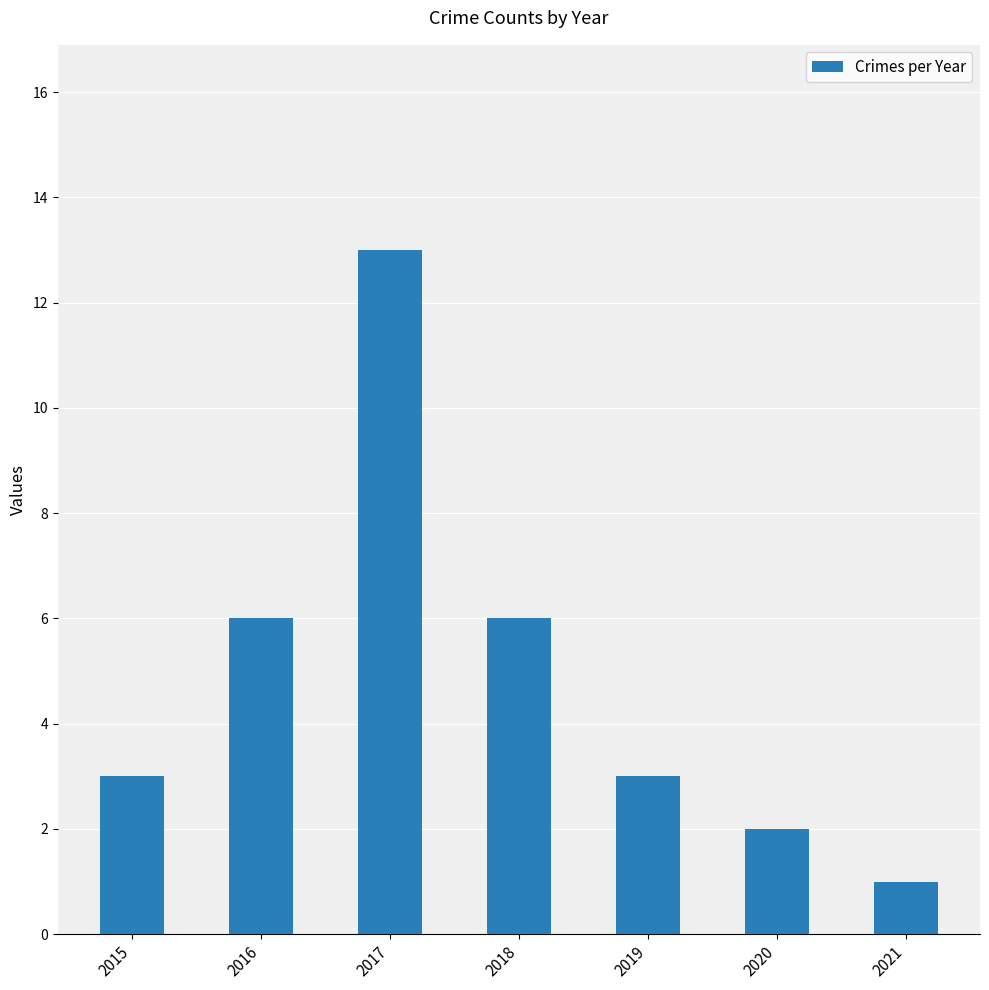

True or false: the data shows 4 at 2015.

False